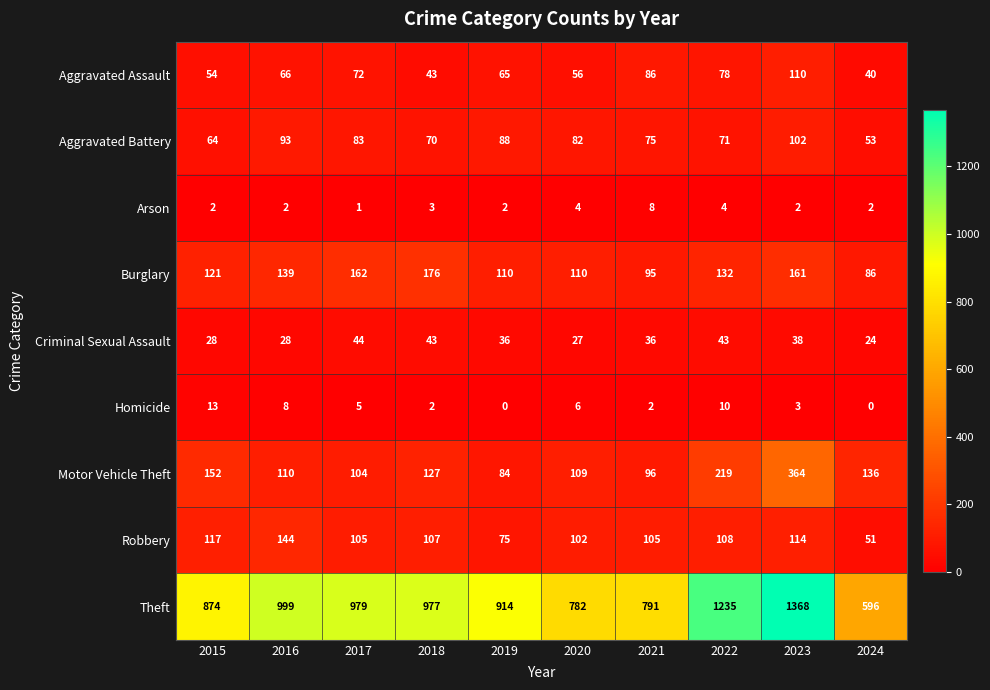

True or false: Theft has a value of 317 at 2018.

False